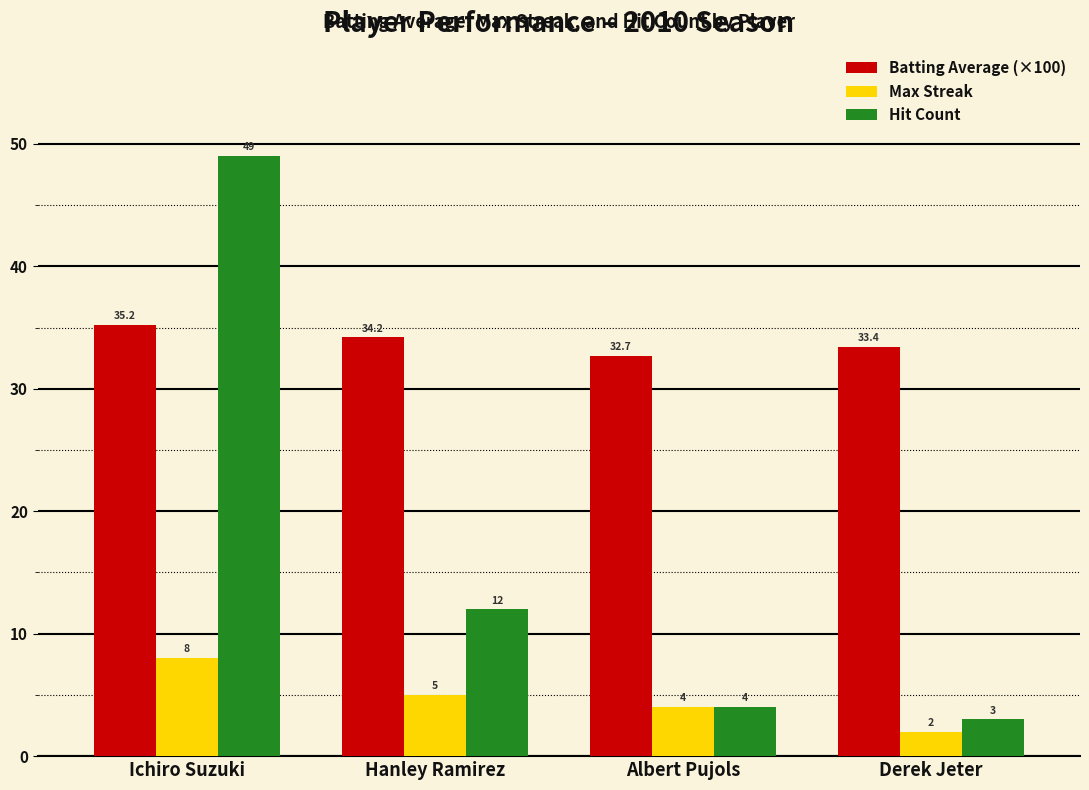

Read the Batting Average (×100) value at Albert Pujols.

32.7